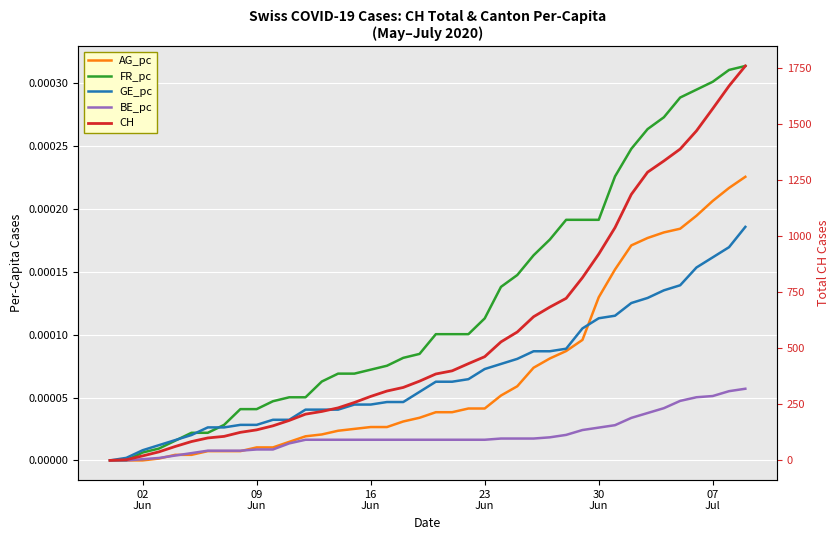

Count the number of categories in the chart.

40